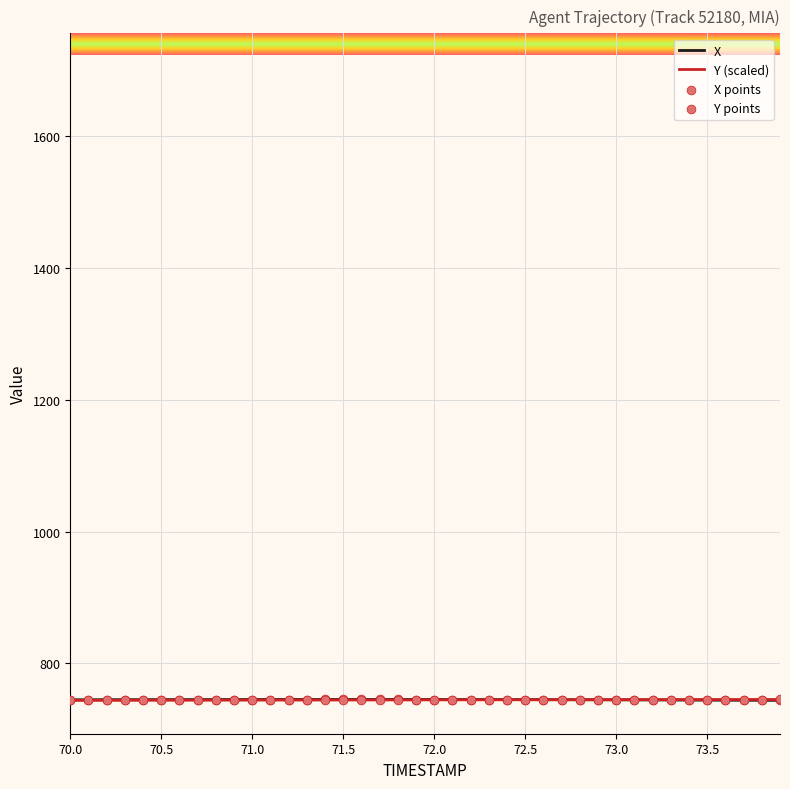

What is the maximum value shown in the chart?

745.4